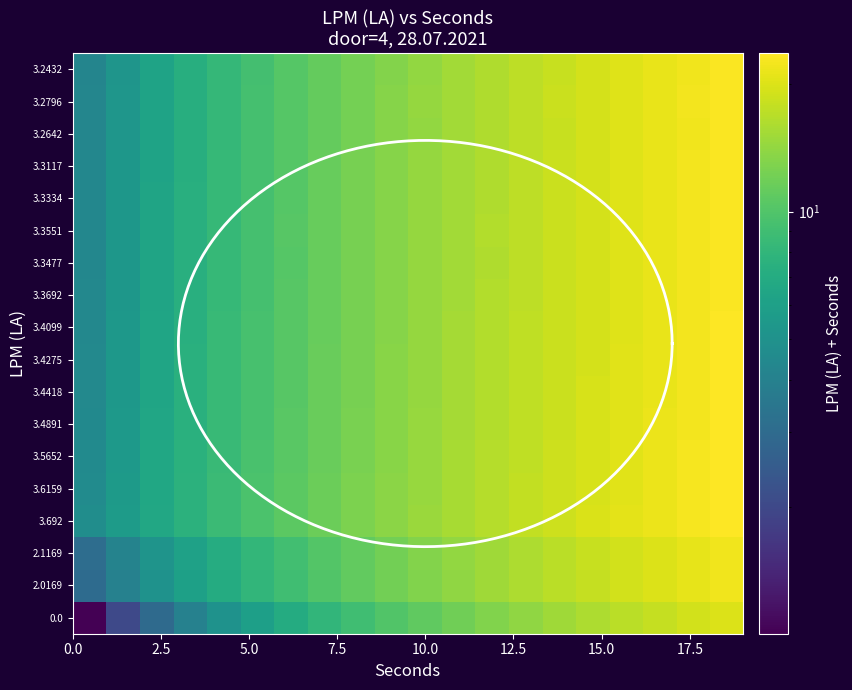

Rank the series by their maximum value, from lowest to highest.

0.0, 2.0169, 2.1169, 3.2432, 3.2642, 3.2796, 3.3117, 3.3334, 3.3477, 3.3551, 3.3692, 3.4099, 3.4275, 3.4418, 3.4891, 3.5652, 3.6159, 3.692